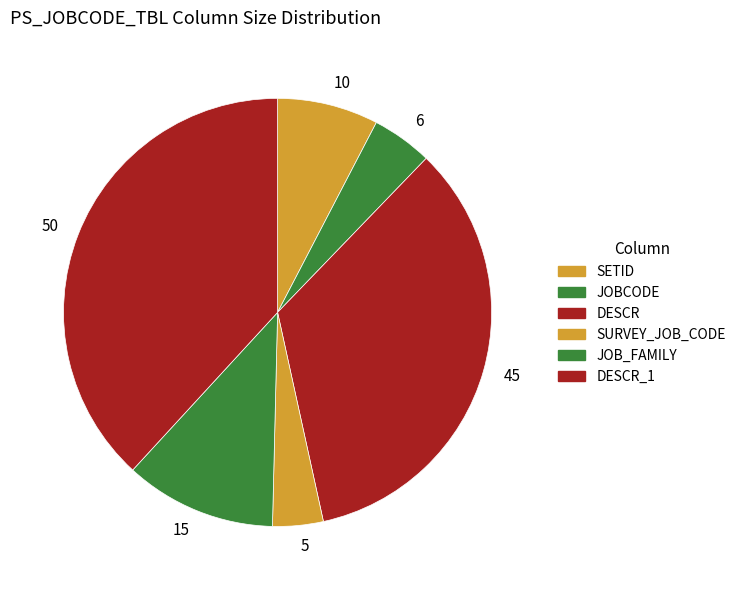

Combined, do 6 and 15 account for over 50%?

No